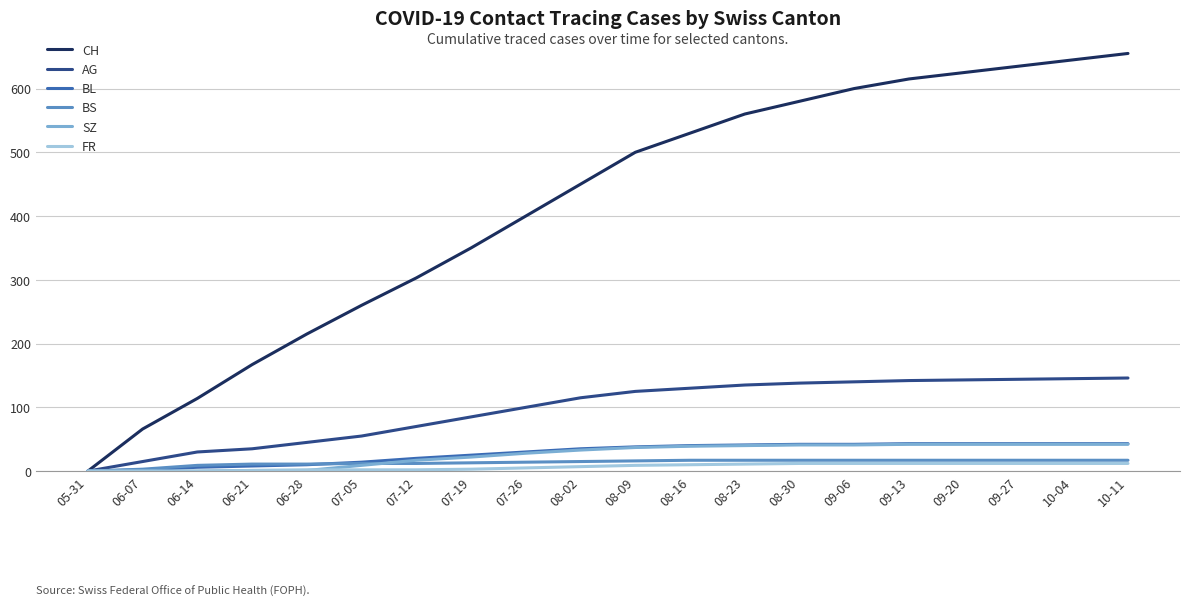

Is the value of CH at 08-09 greater than the value of SZ at 06-28?

Yes